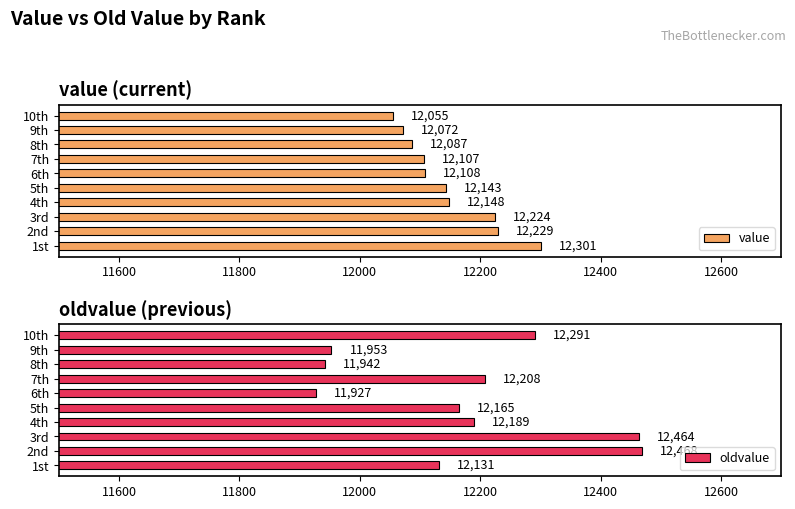

Which series has the widest spread of values?

oldvalue